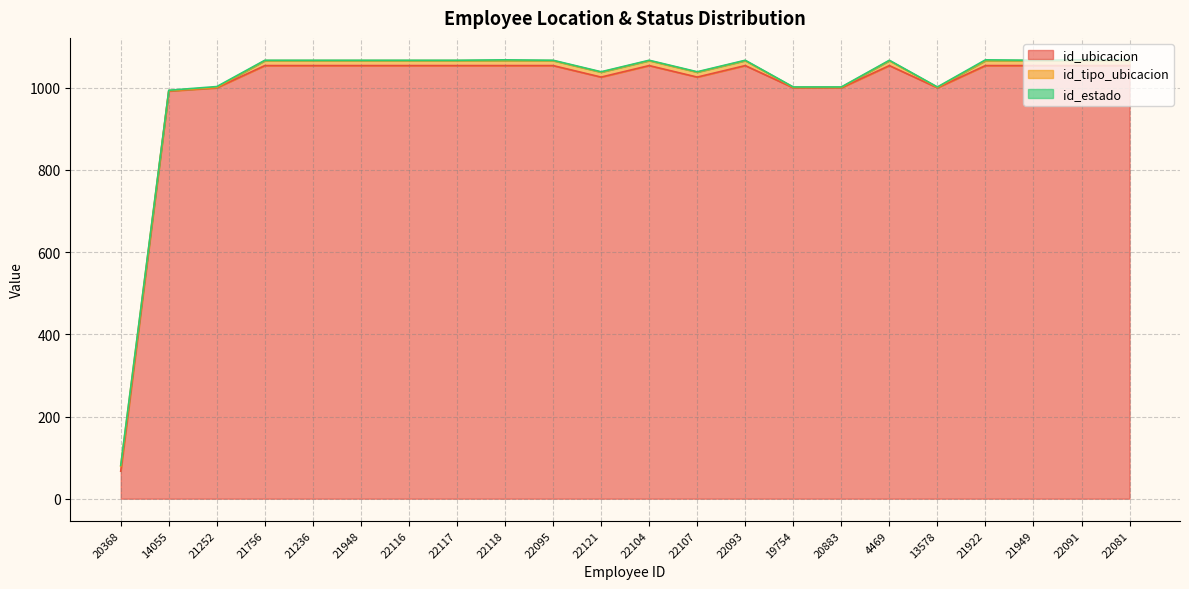

What is the difference between the maximum and second lowest values in the id_estado series?

1